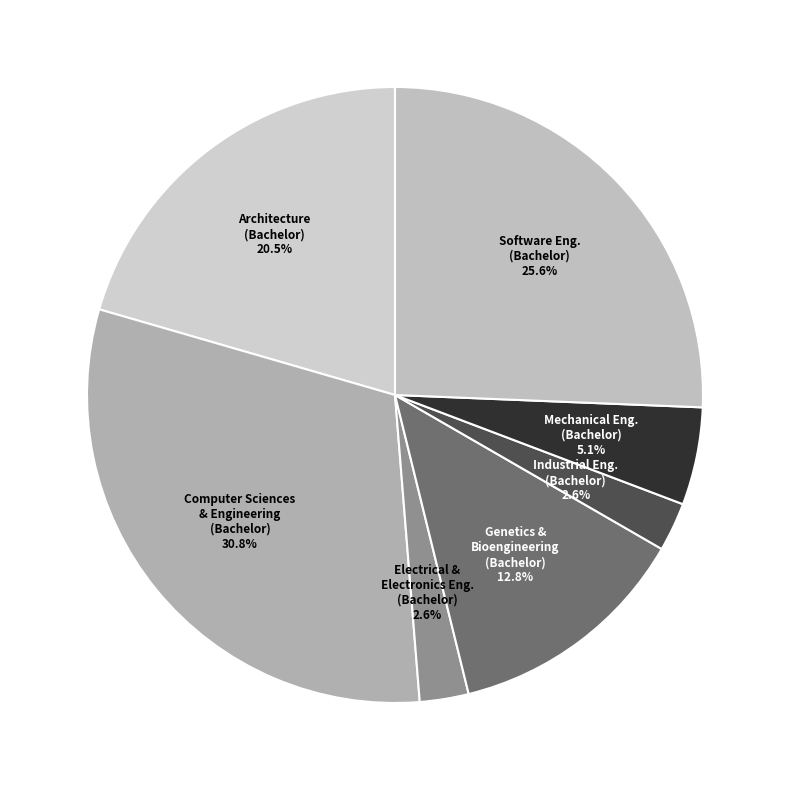

How many slices are in this pie chart?

7